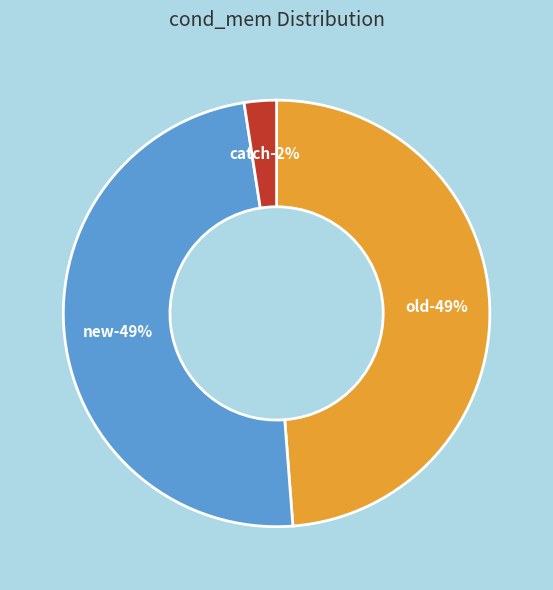

To the nearest percent, what portion does old represent?

49%